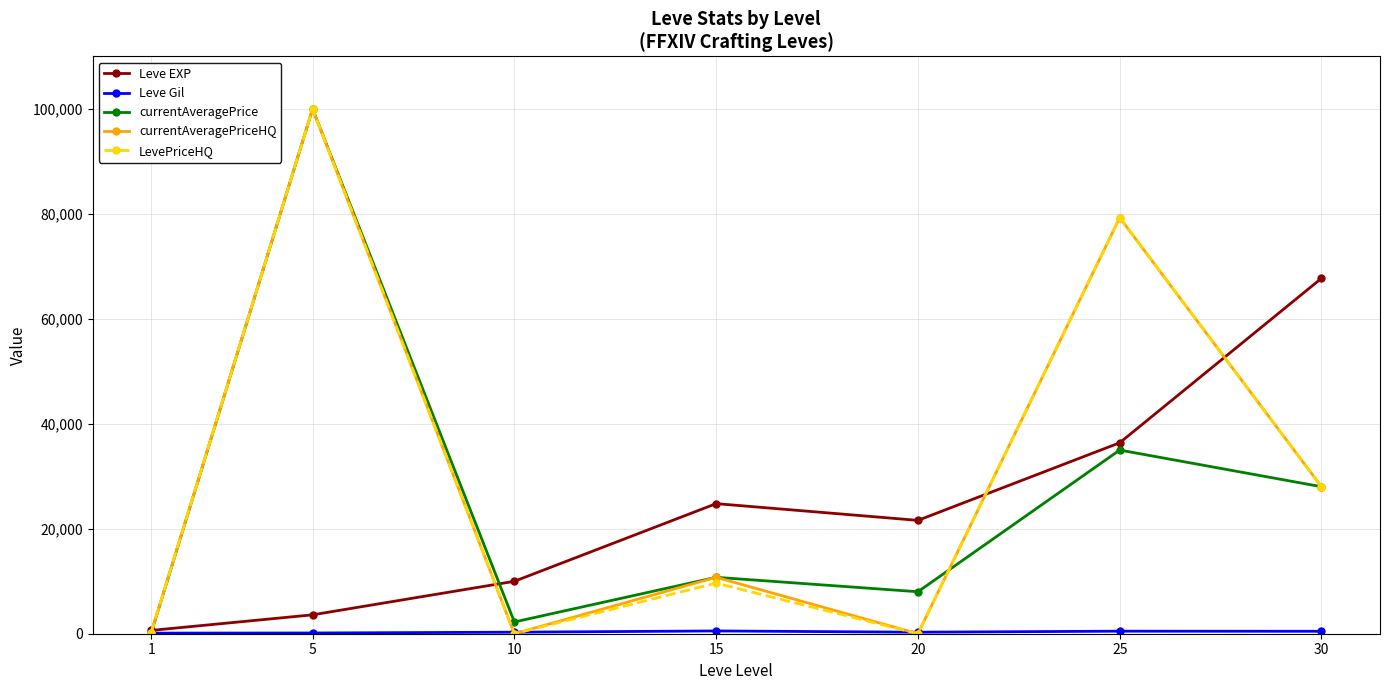

Between 10 and 20, which series saw the biggest shift?

Leve EXP